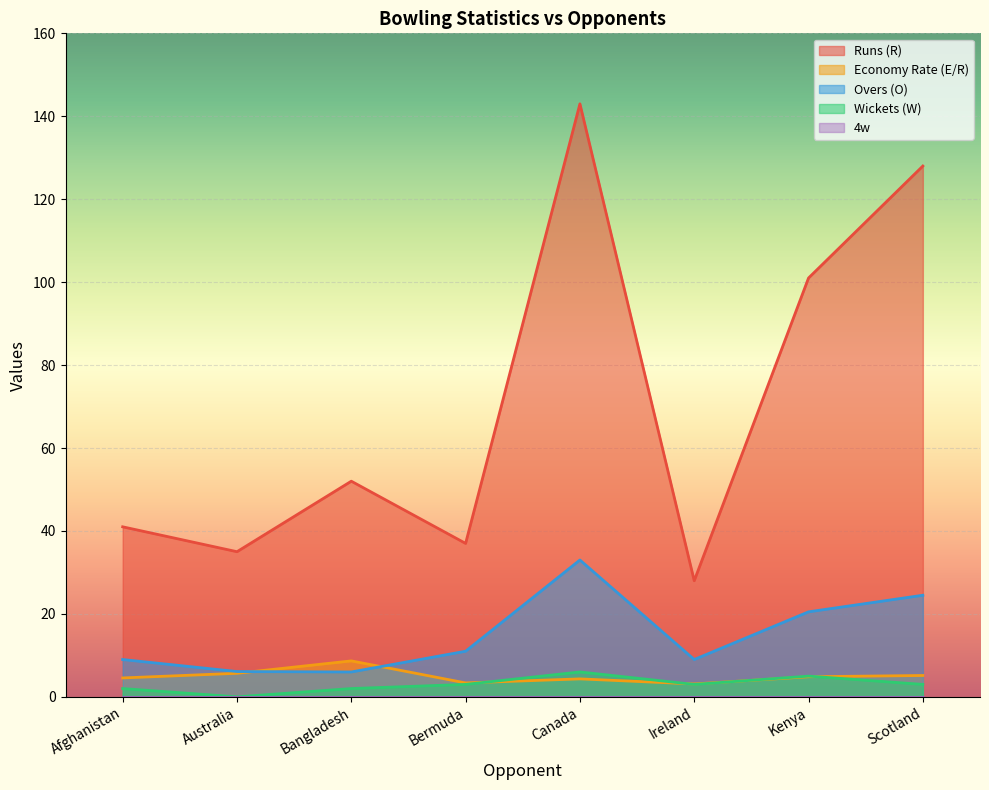

What is the spread (max minus min) of values at Bermuda?

37.0